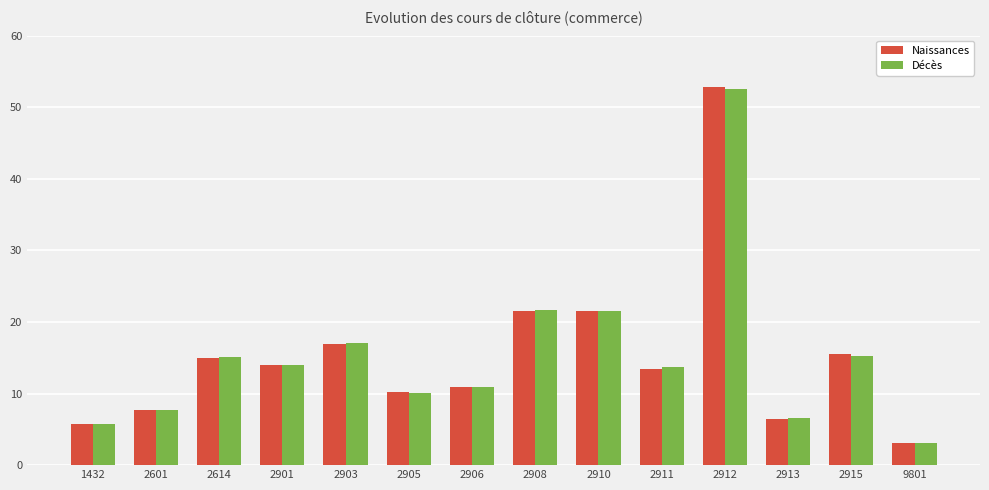

What is the value of the Naissances bar at the 13th from the left?

15.6